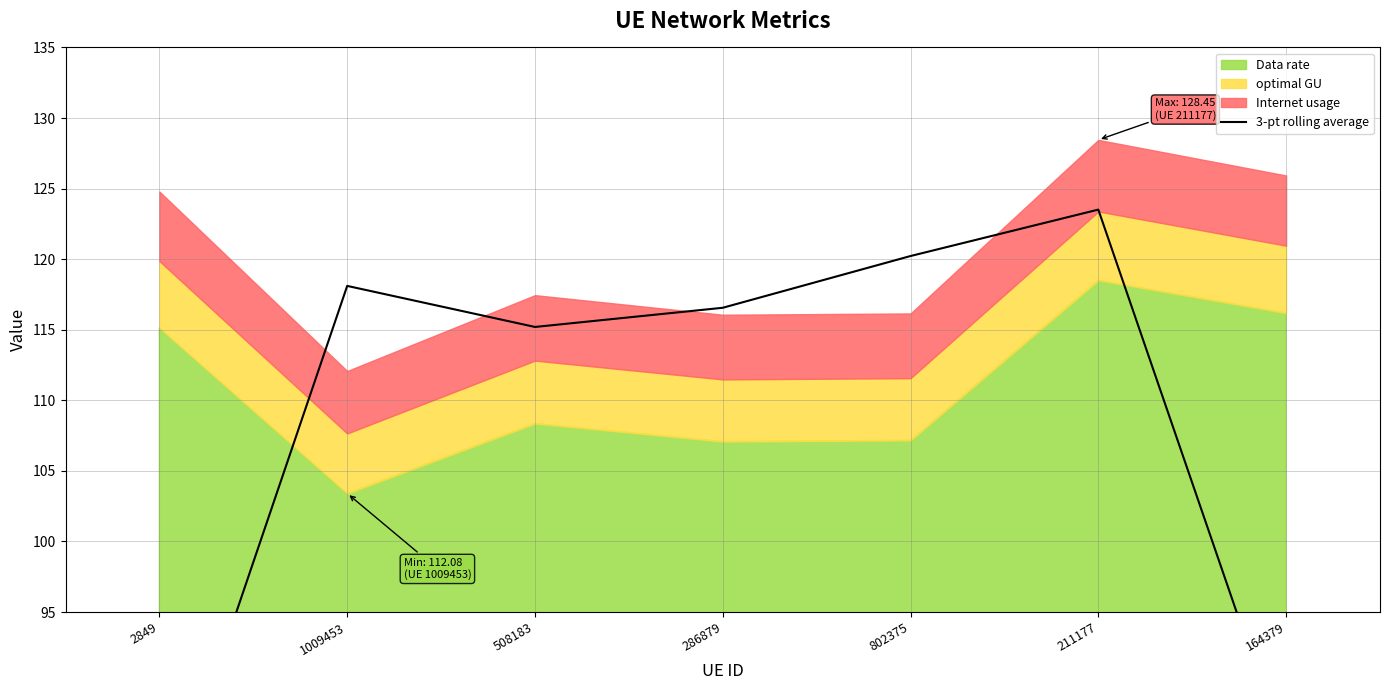

What is the value of the 6th point from the left?

123.5